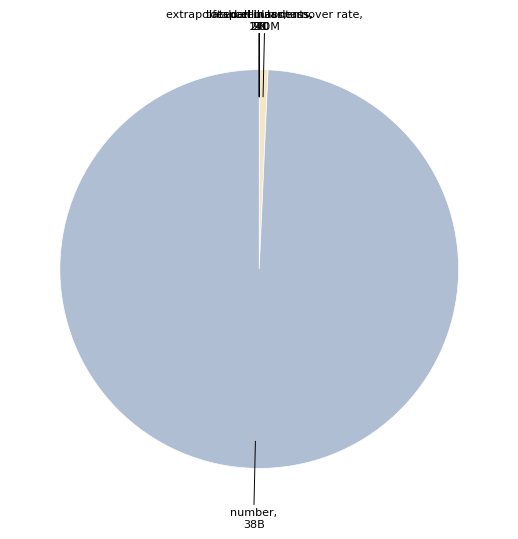

Which slice is the largest?

number